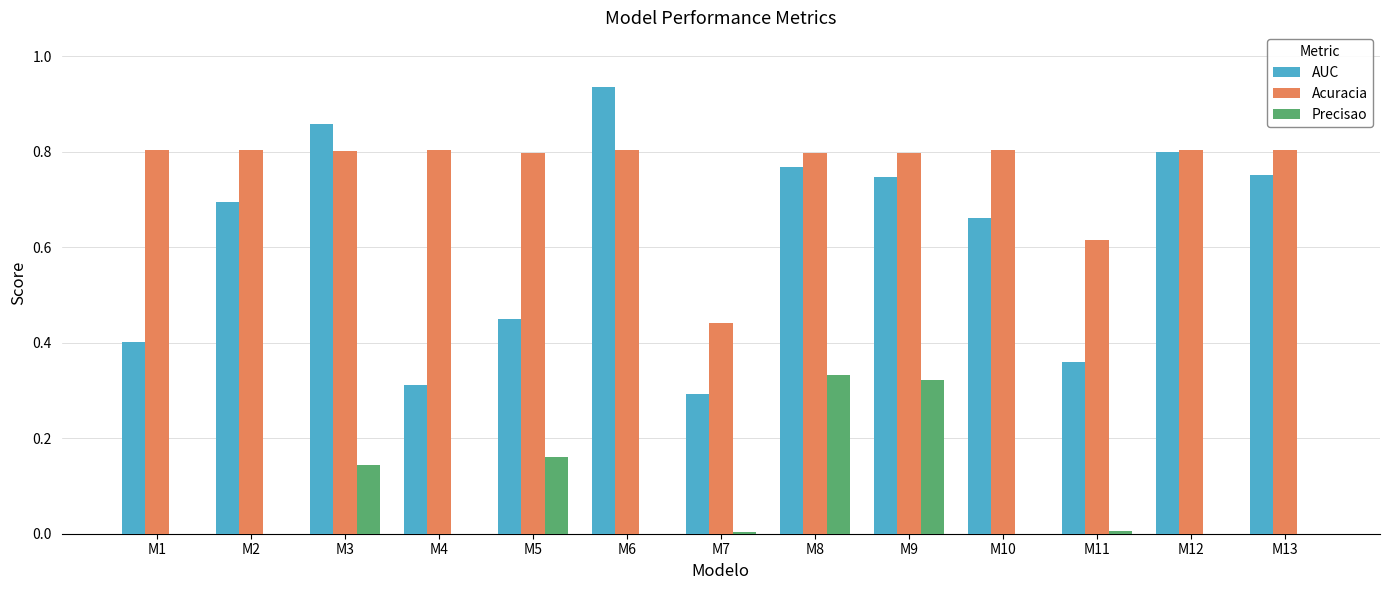

Which category has the highest value in the AUC series?

M6